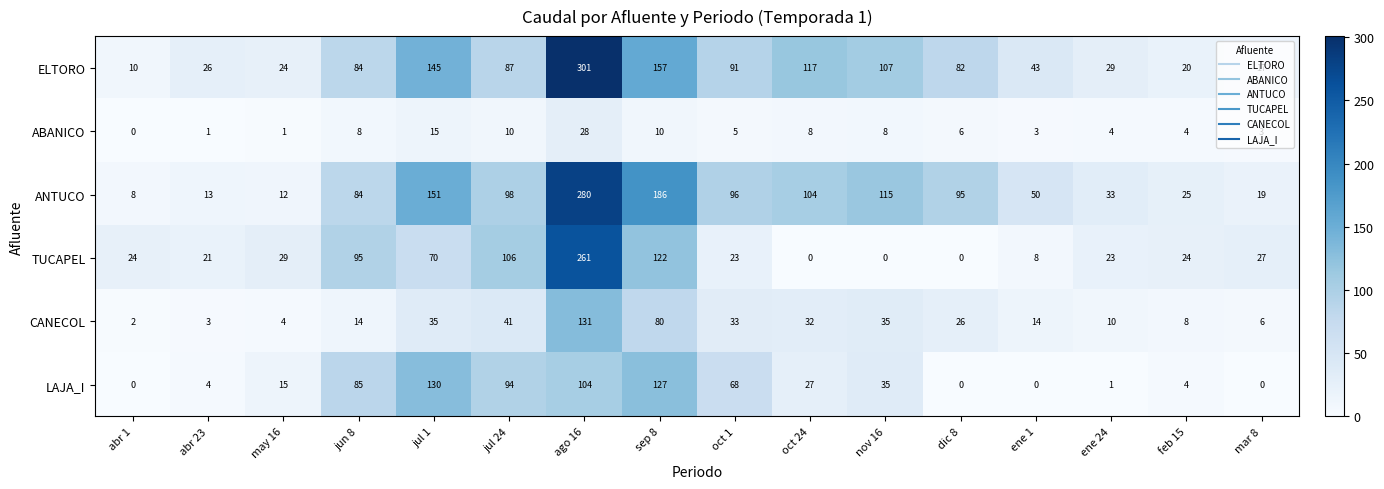

How many values in TUCAPEL are above zero?

13